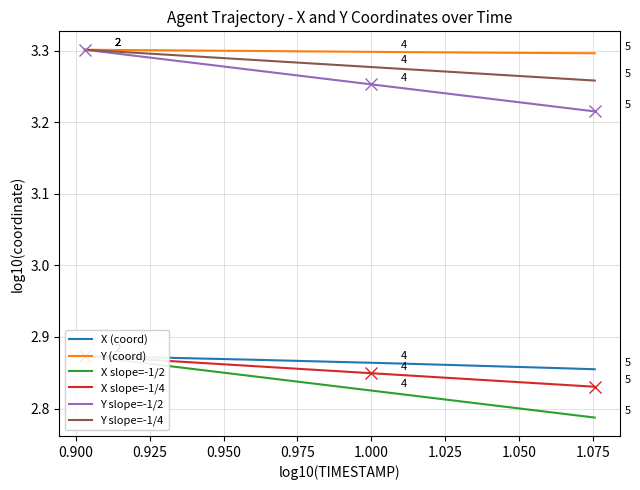

True or false: Y slope=-1/2 and Y (coord) cross at least once.

False